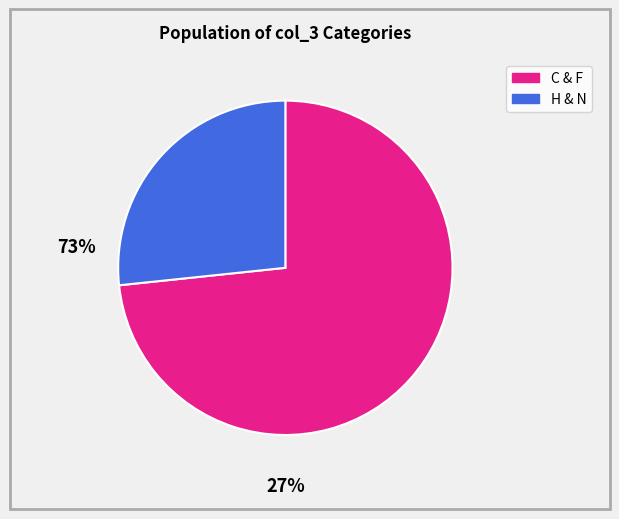

Is there a majority slice in this chart?

Yes